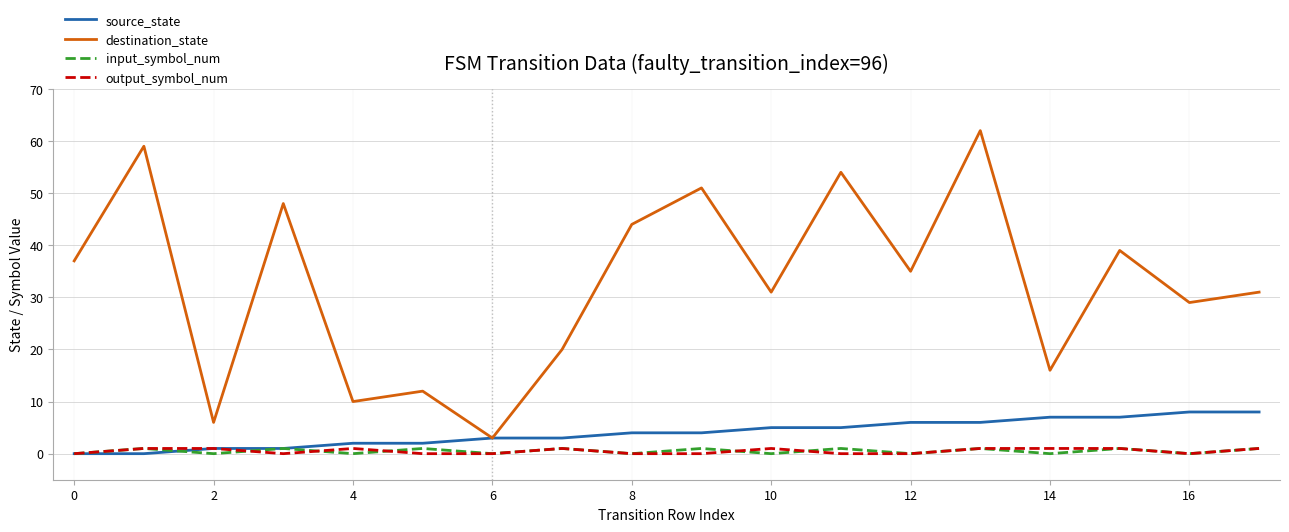

True or false: output_symbol_num and destination_state intersect in this chart.

False